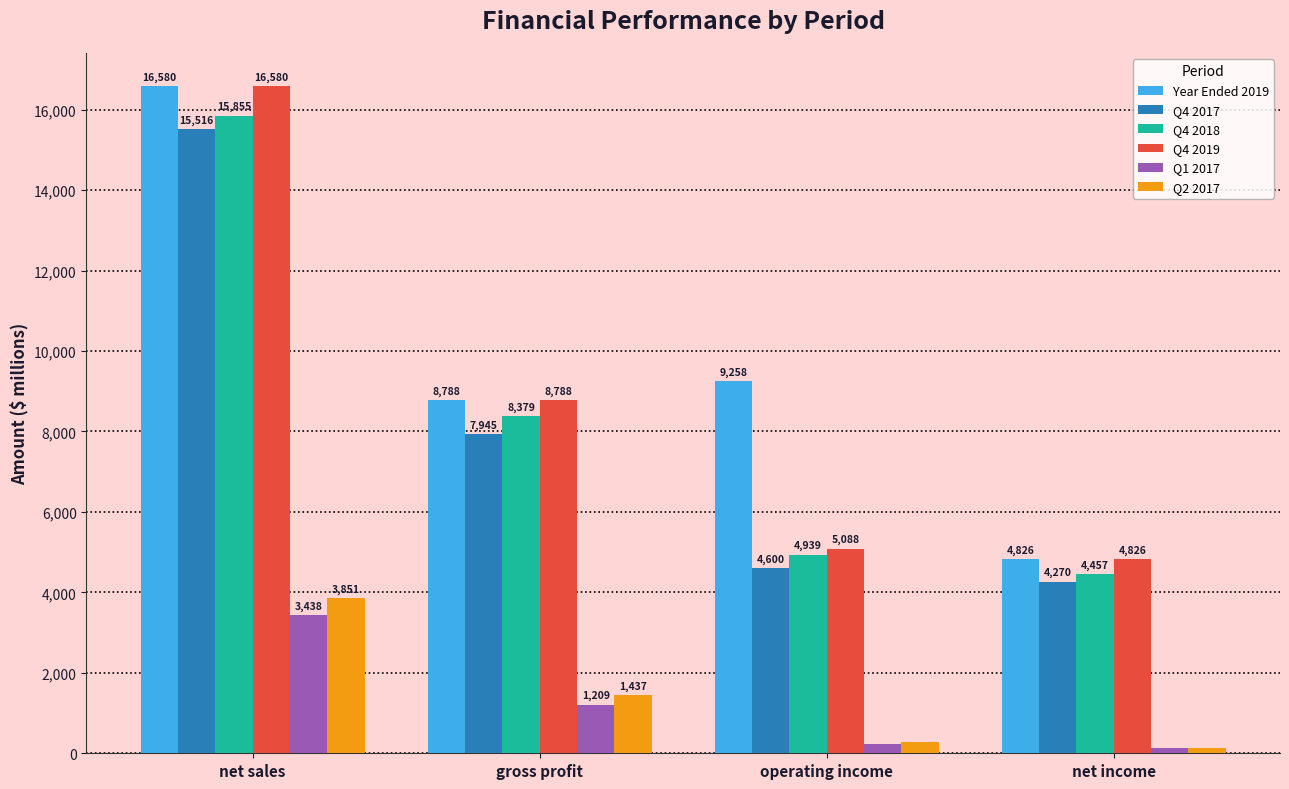

What are all the series names shown in the legend?

Year Ended 2019, Q4 2017, Q4 2018, Q4 2019, Q1 2017, Q2 2017